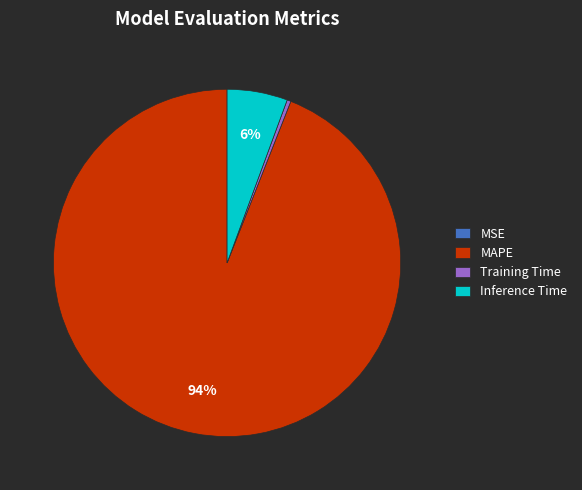

What is the largest slice in the pie chart?

MAPE